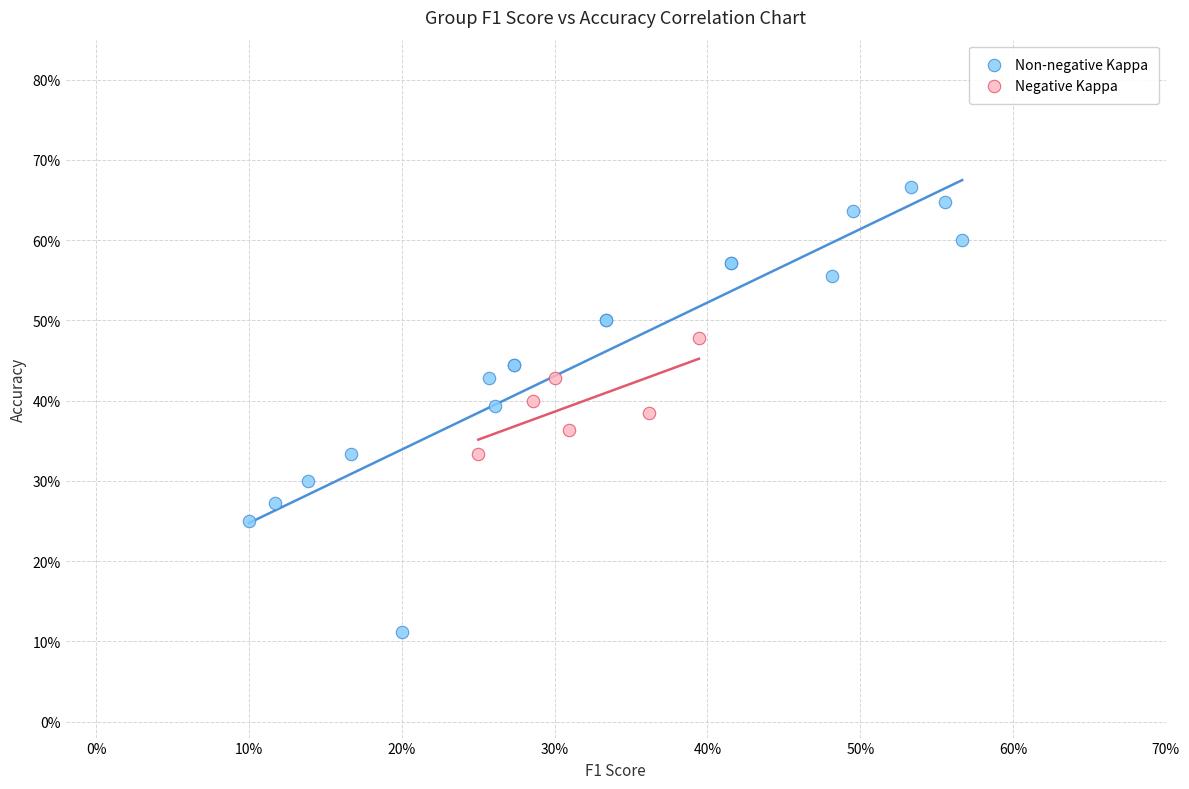

Which series contains the lowest Y value?

Non-negative Kappa